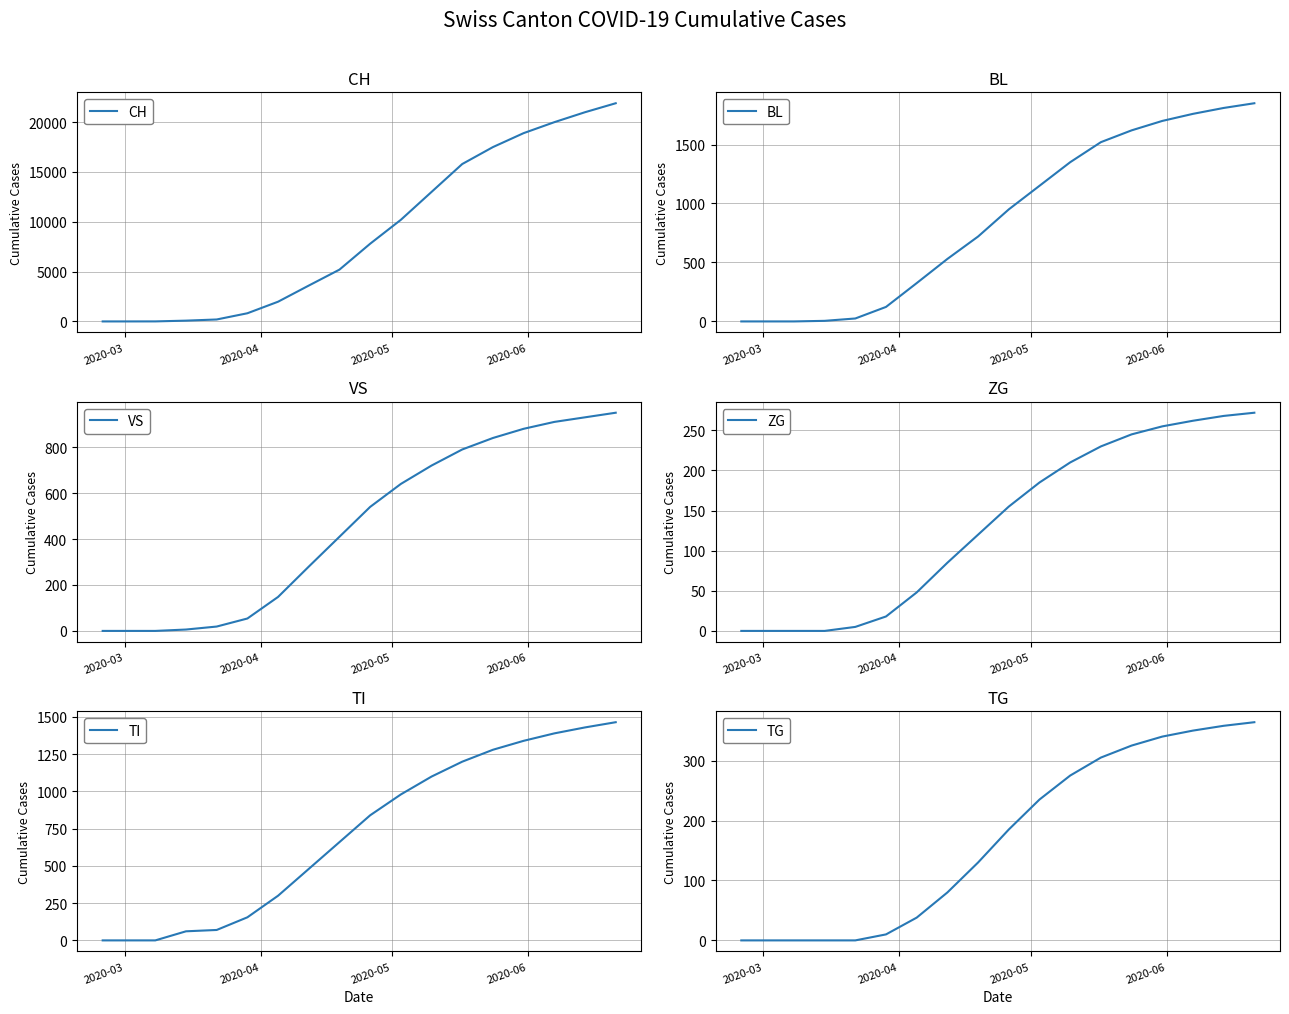

How many series are shown in this chart?

6